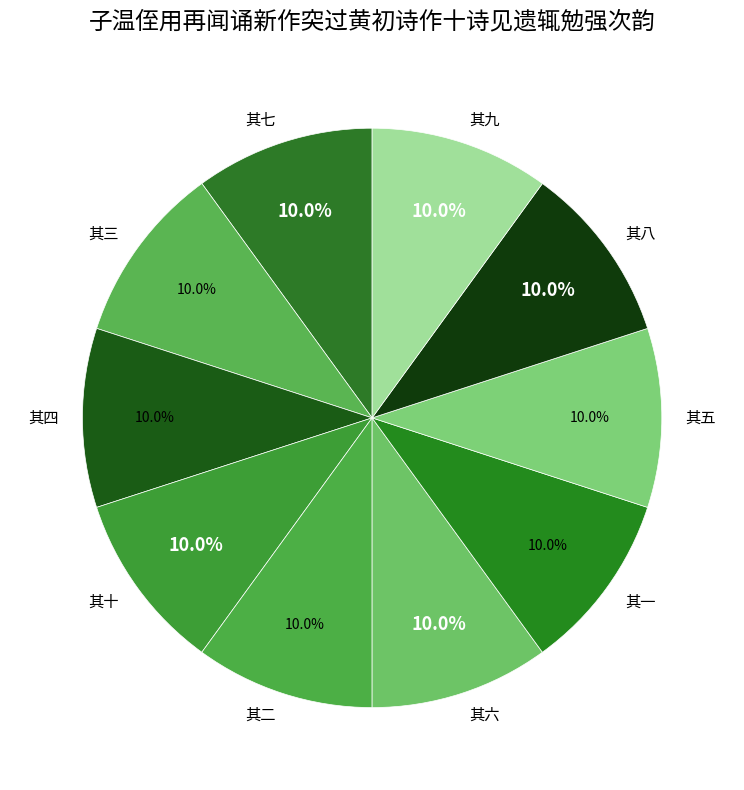

Is it true that 其六 is 21% of the pie?

False